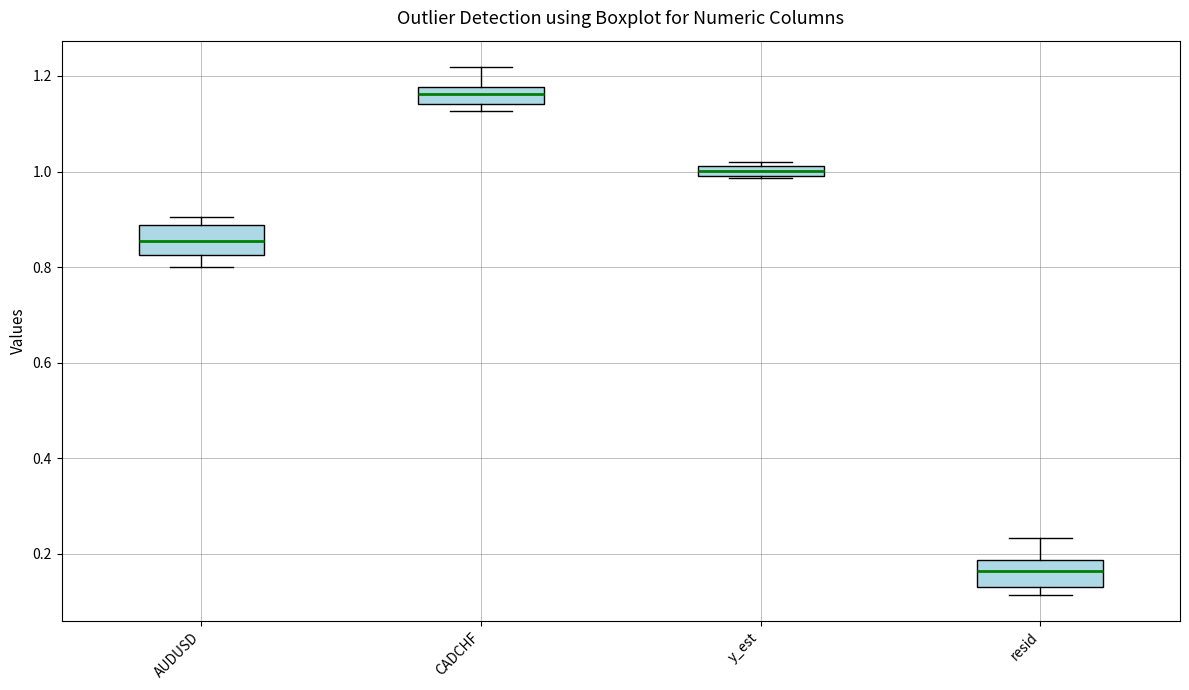

Which box has the highest median line?

CADCHF